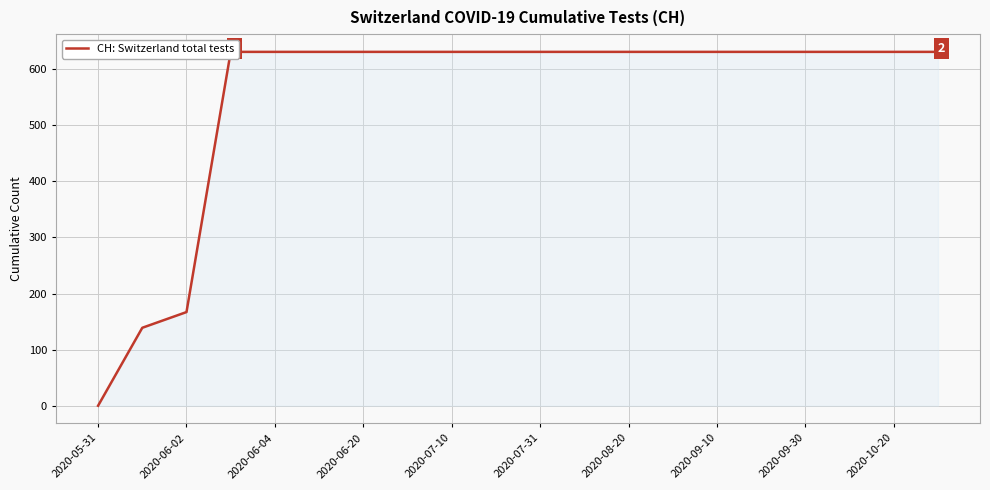

The value at 2020-07-31 is 631. True or false?

True